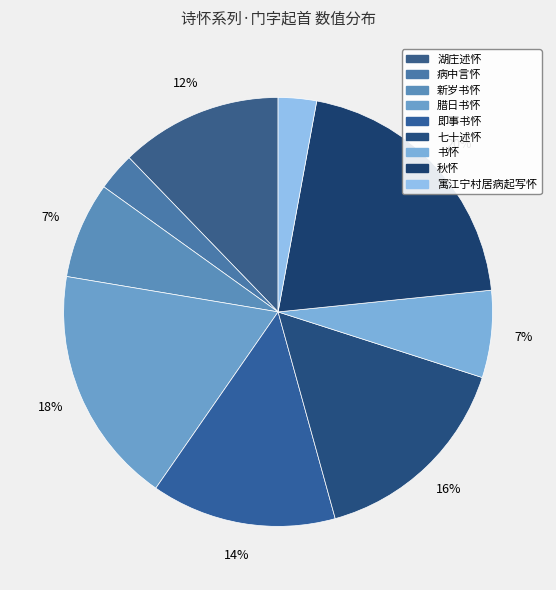

Is there a majority slice in this chart?

No